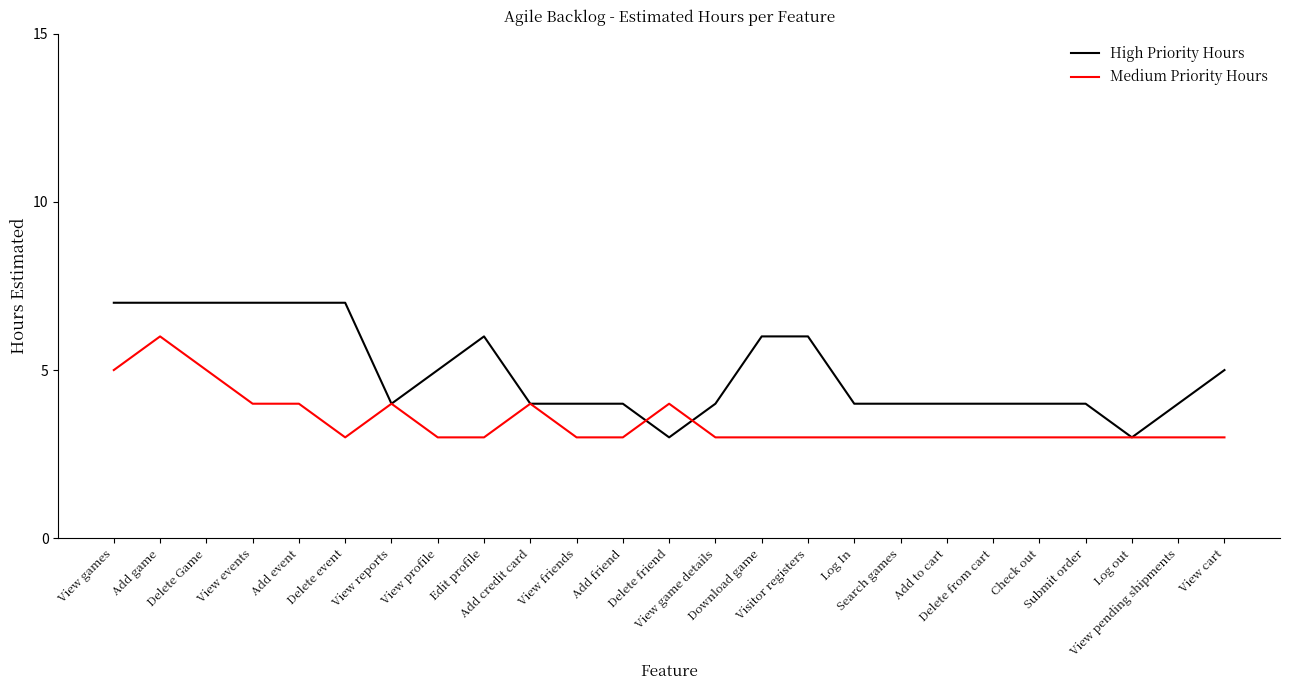

Is it true that Medium Priority Hours equals 3 at Edit profile?

True